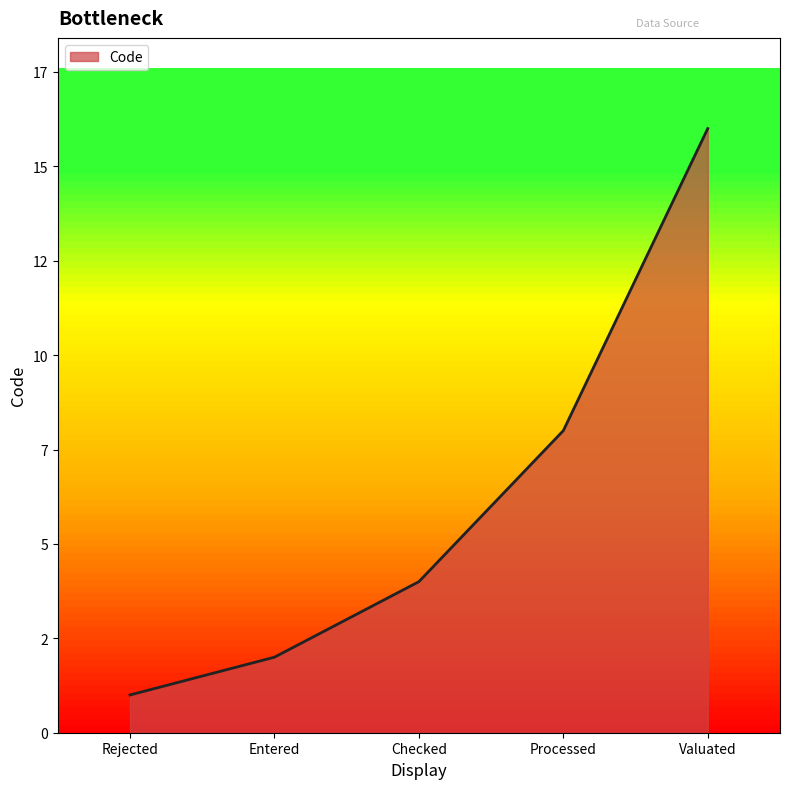

What is the label of the 3rd point from the left?

Checked